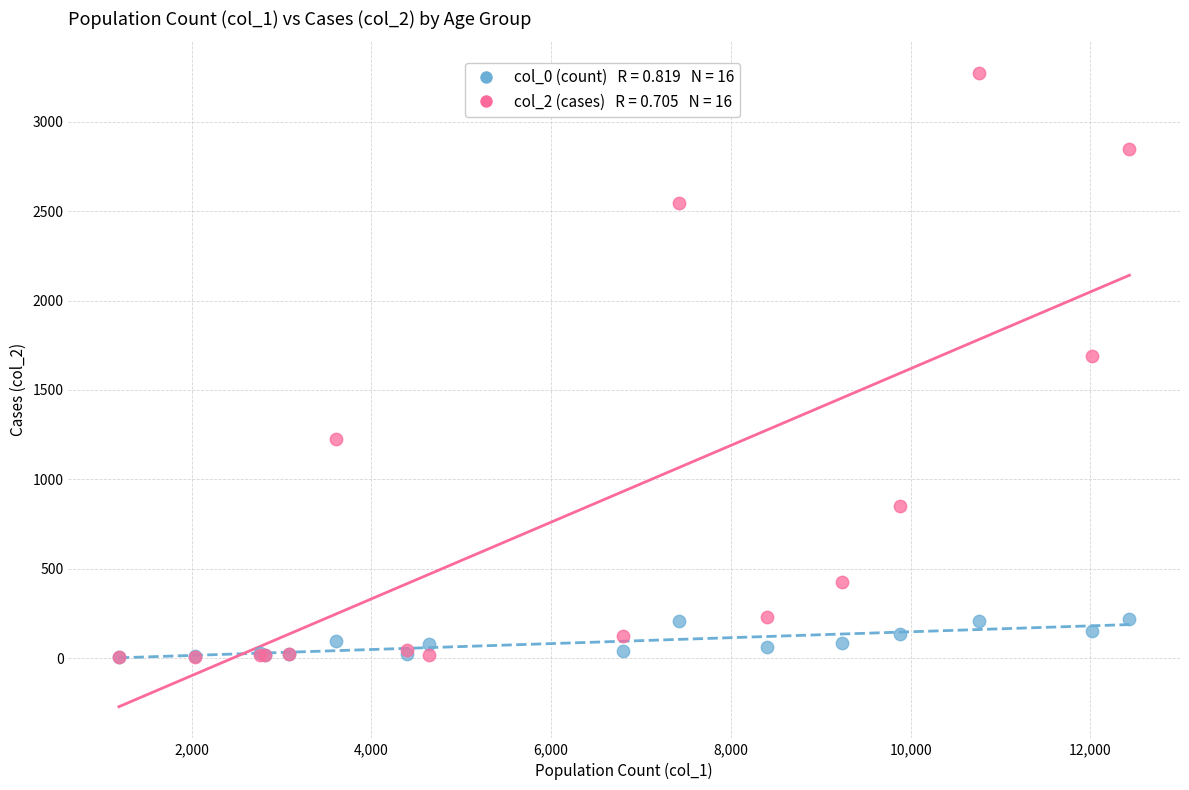

Across all series, what Y value is closest to 1638?

1690